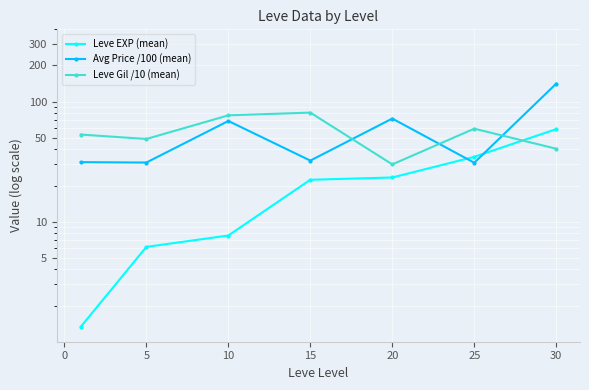

What is the average value of the Leve EXP (mean) series?

22.1